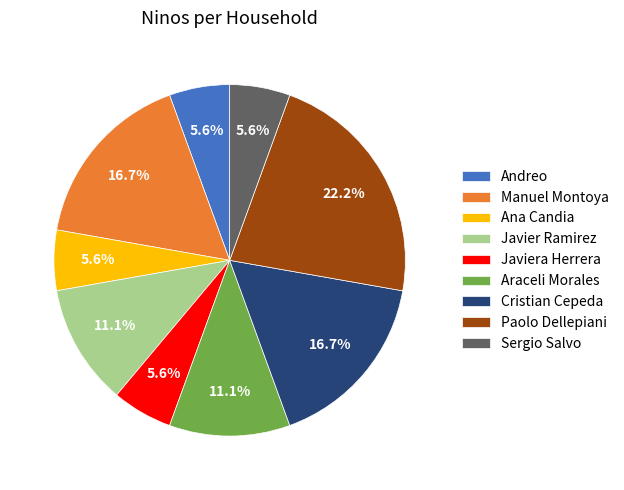

Which category has the biggest portion of the pie?

Paolo Dellepiani